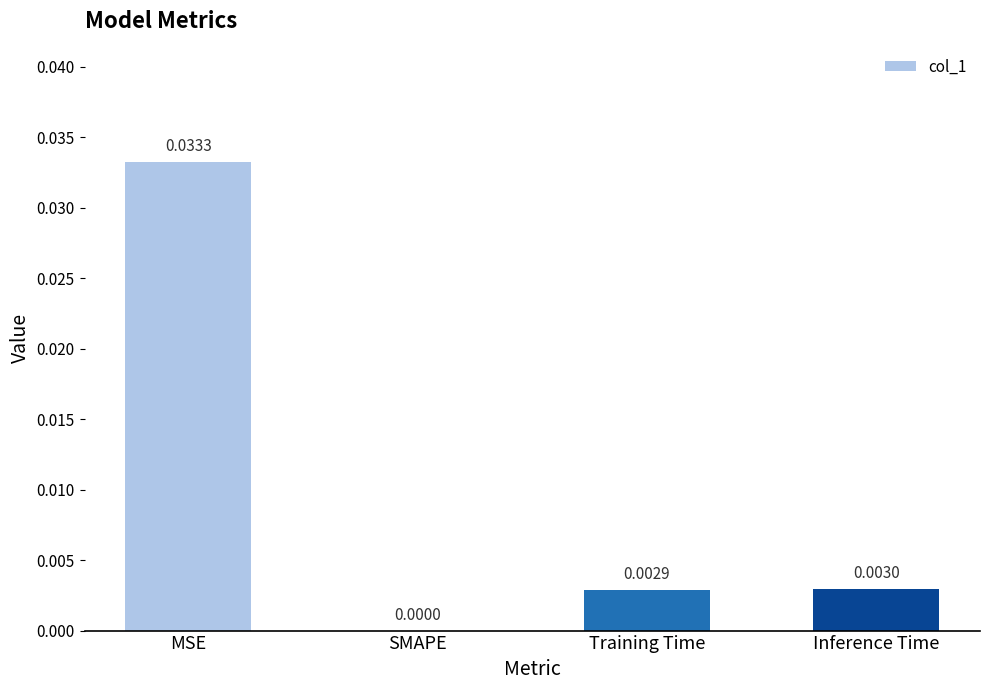

The chart shows a value of 0.0 at Training Time. True or false?

True